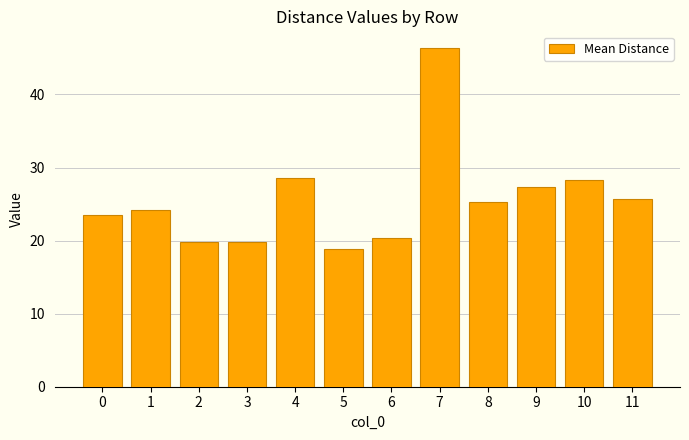

What is the value of the 12th bar from the left?

25.7